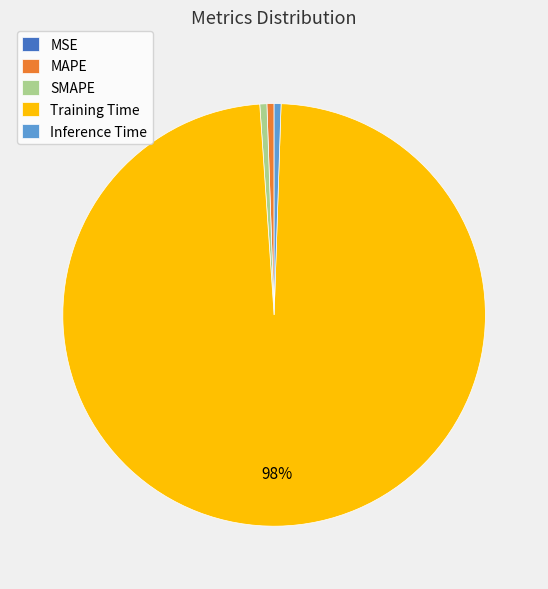

Which slice is the largest?

Training Time